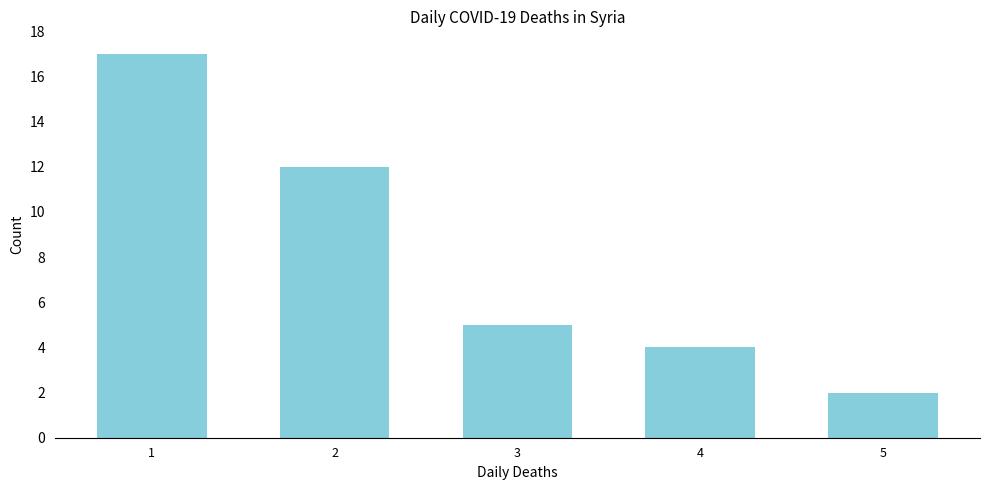

Reading left to right, transcribe all the data shown in this chart.

17	12	5	4	2